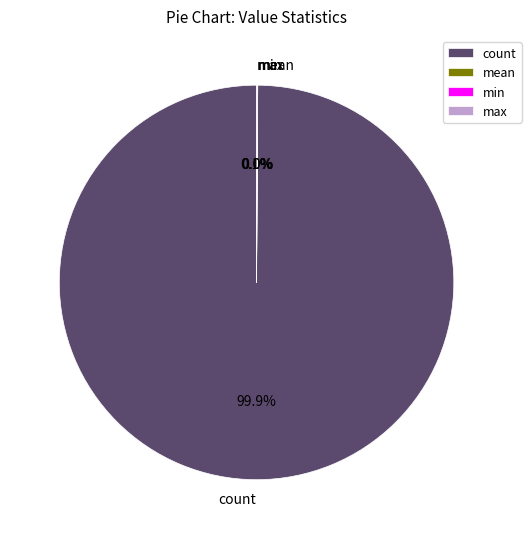

Which slice represents more than half of the pie?

count